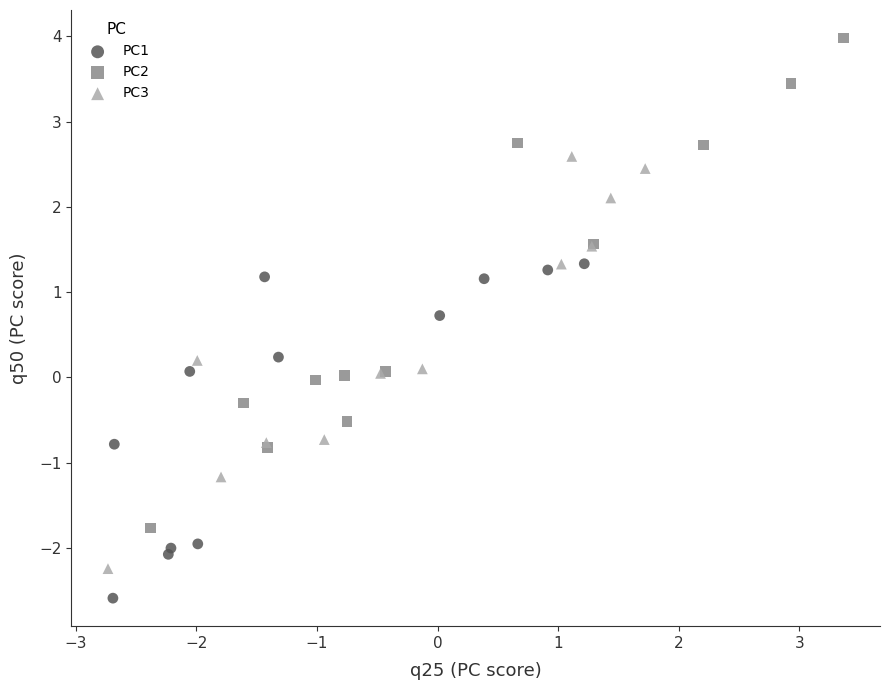

Which series has the widest spread of Y values?

PC2